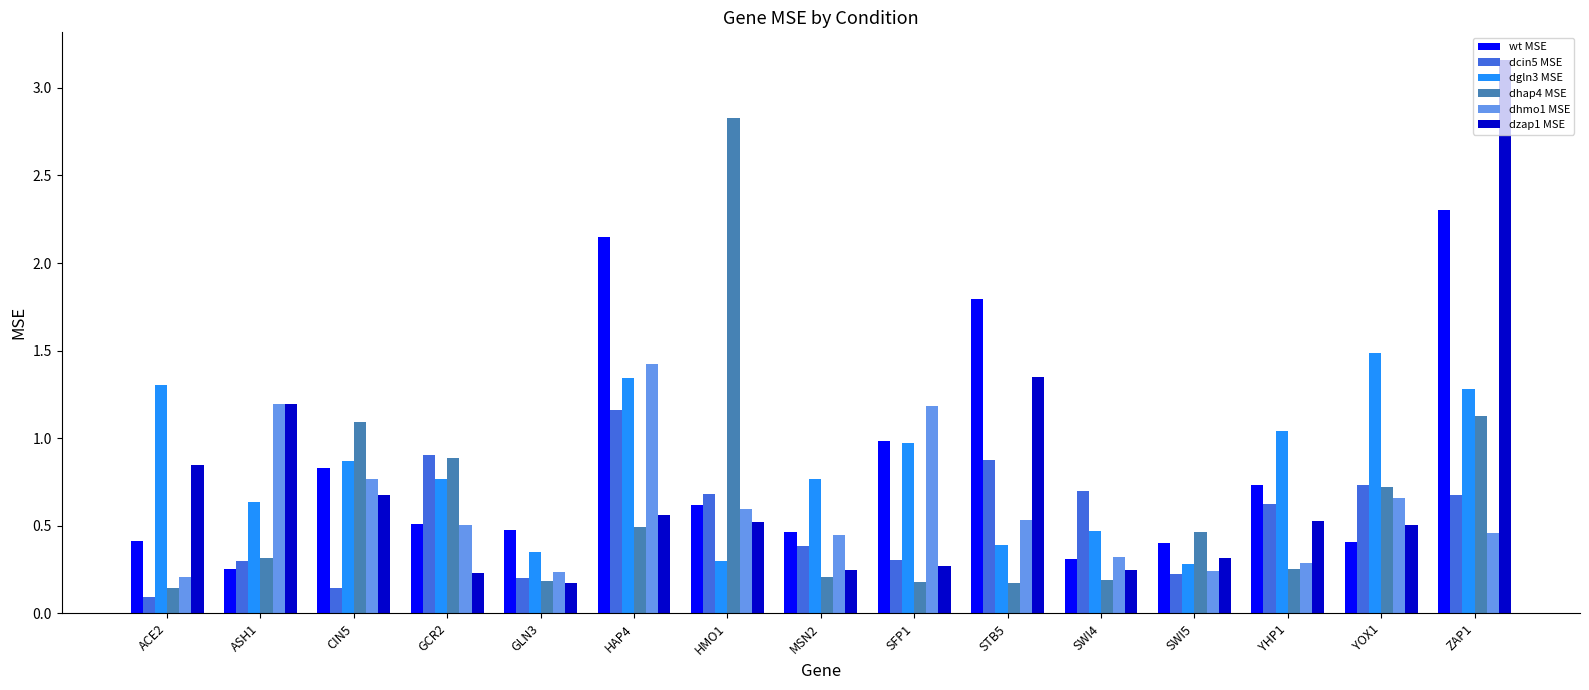

Is it true that dhap4 MSE equals 0.5 at SWI5?

True